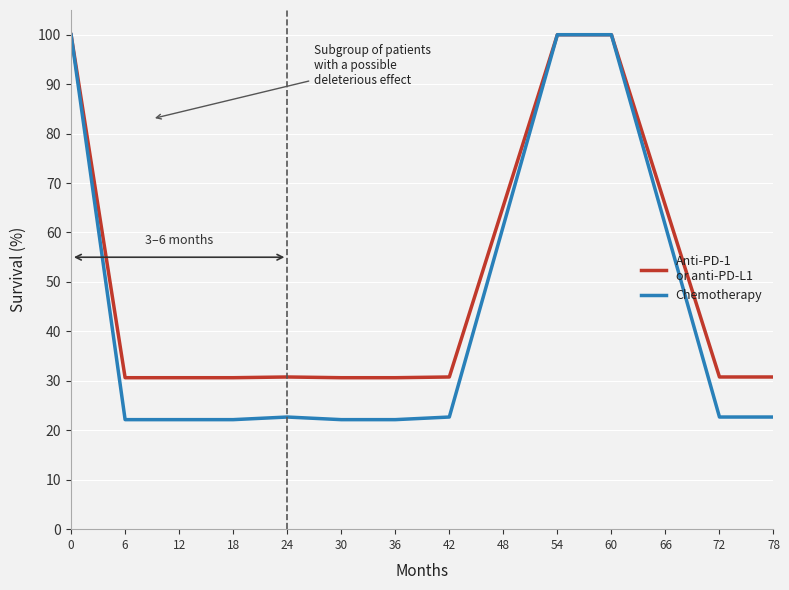

What is the value of the Chemotherapy point at the 2nd from the left?

22.2